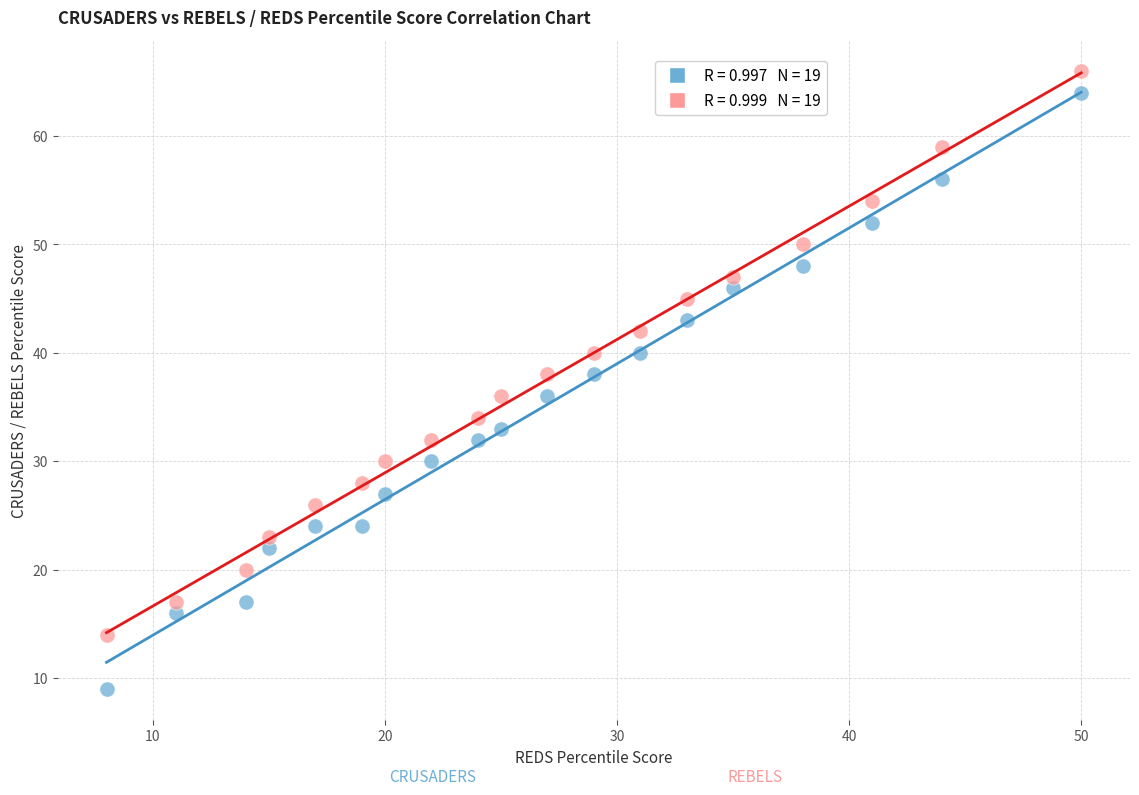

Across all data points, what is the range of Y values (max minus min)?

57